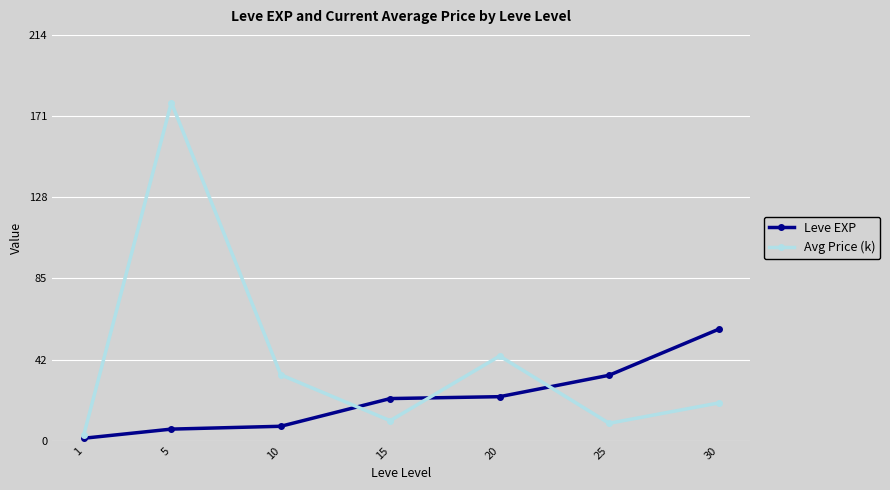

Rank the series by their maximum value, from lowest to highest.

Leve EXP, Avg Price (k)